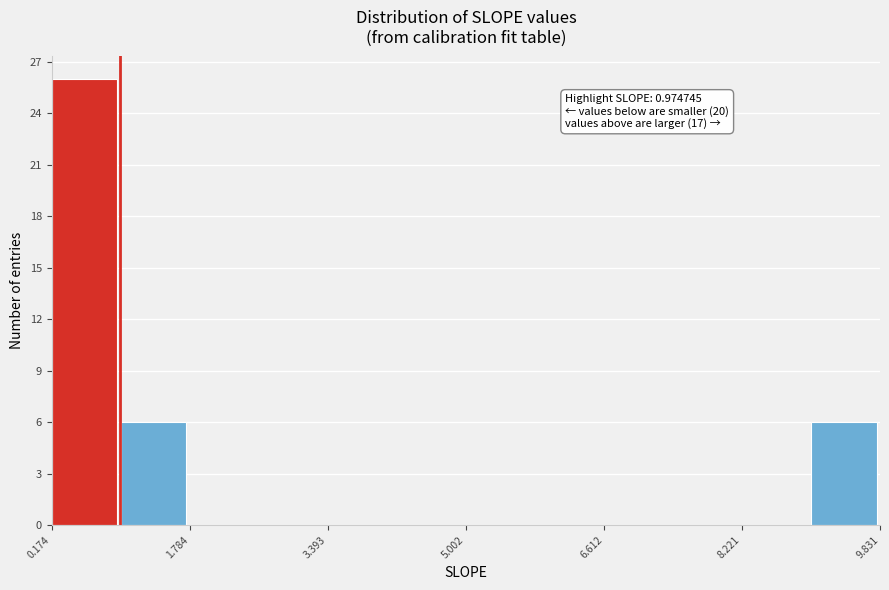

Over which range of the x-axis is the bar tallest?

0.2 to 1.0